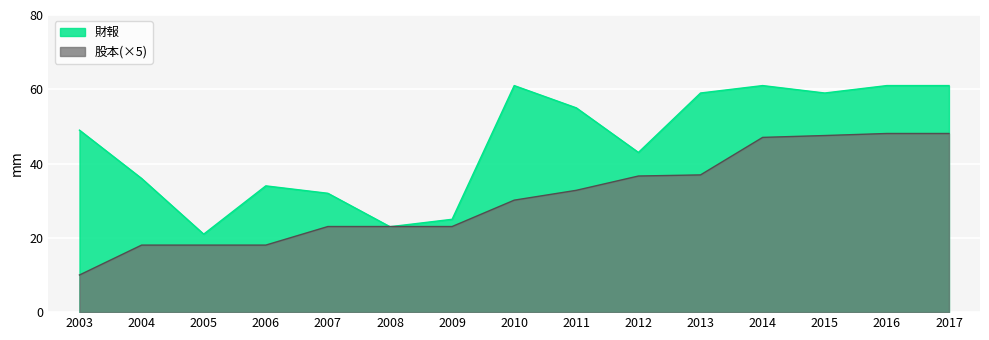

How many values in the 財報 series are below 49?

7